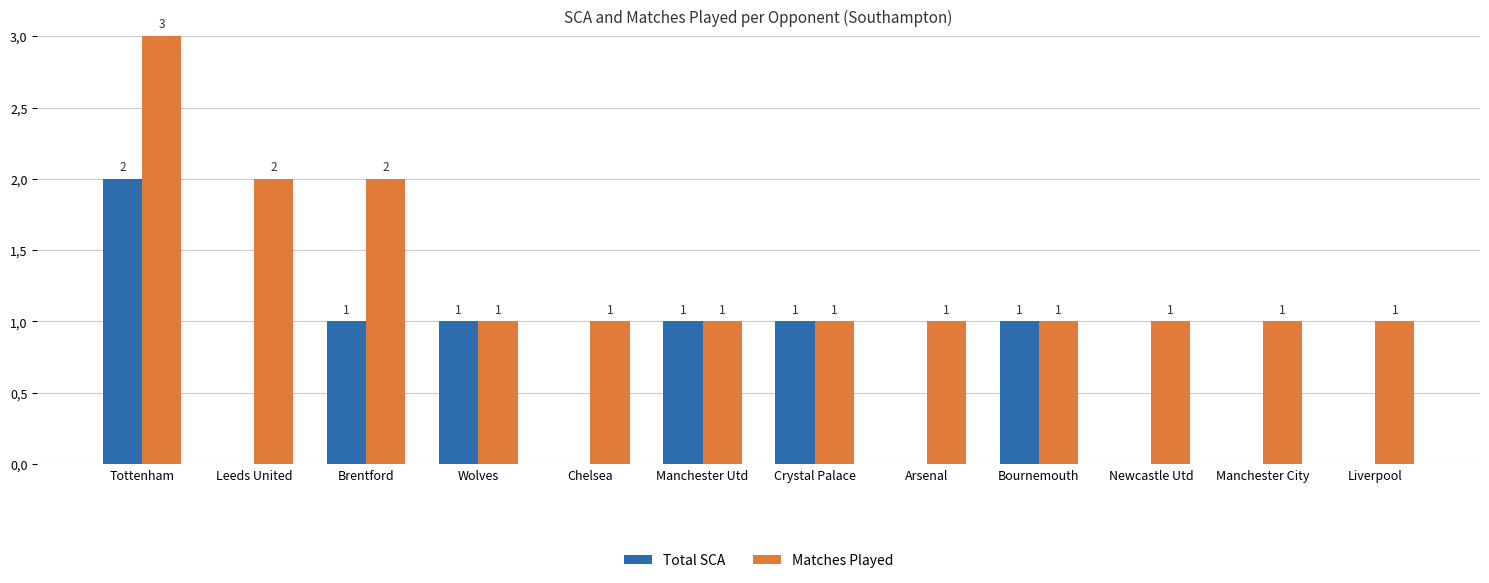

Are the bars grouped side by side (vs. stacked)?

Yes